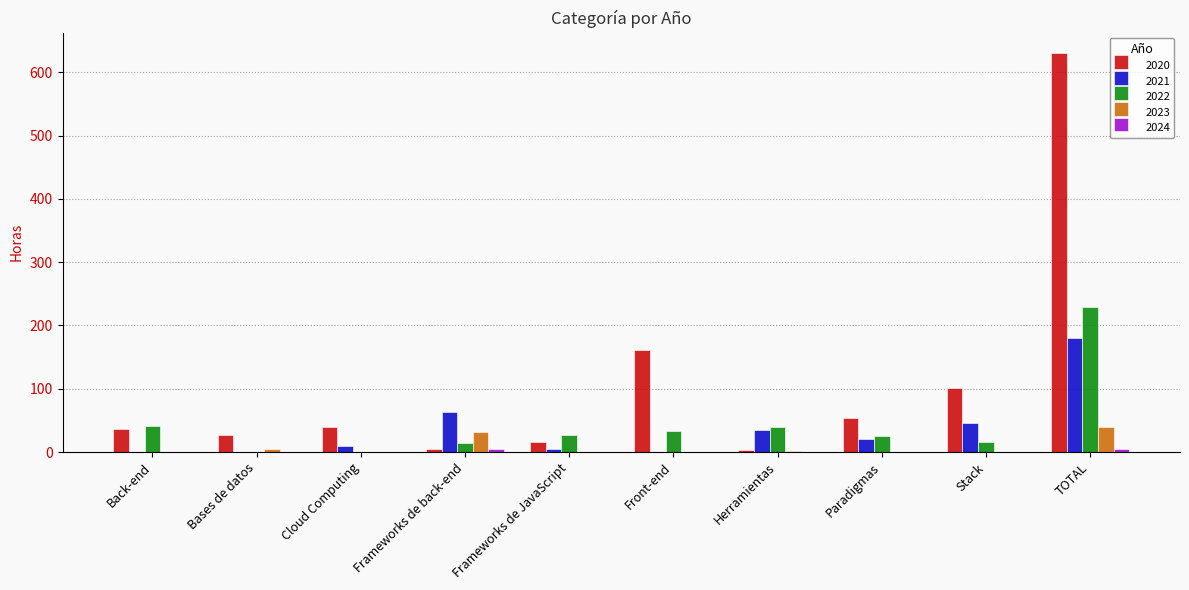

At which label is 2021 closest to 90?

Frameworks de back-end